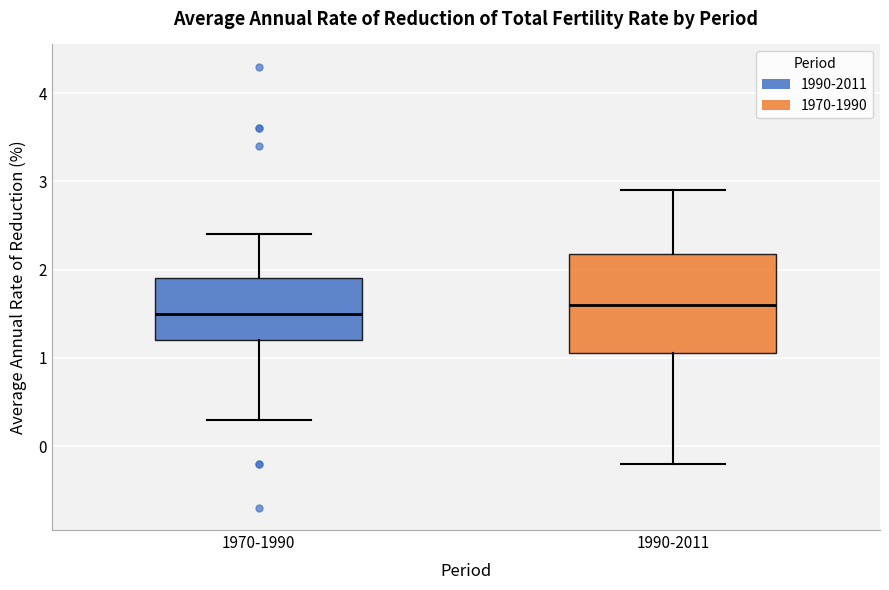

Which box's median line is the lowest?

1970-1990